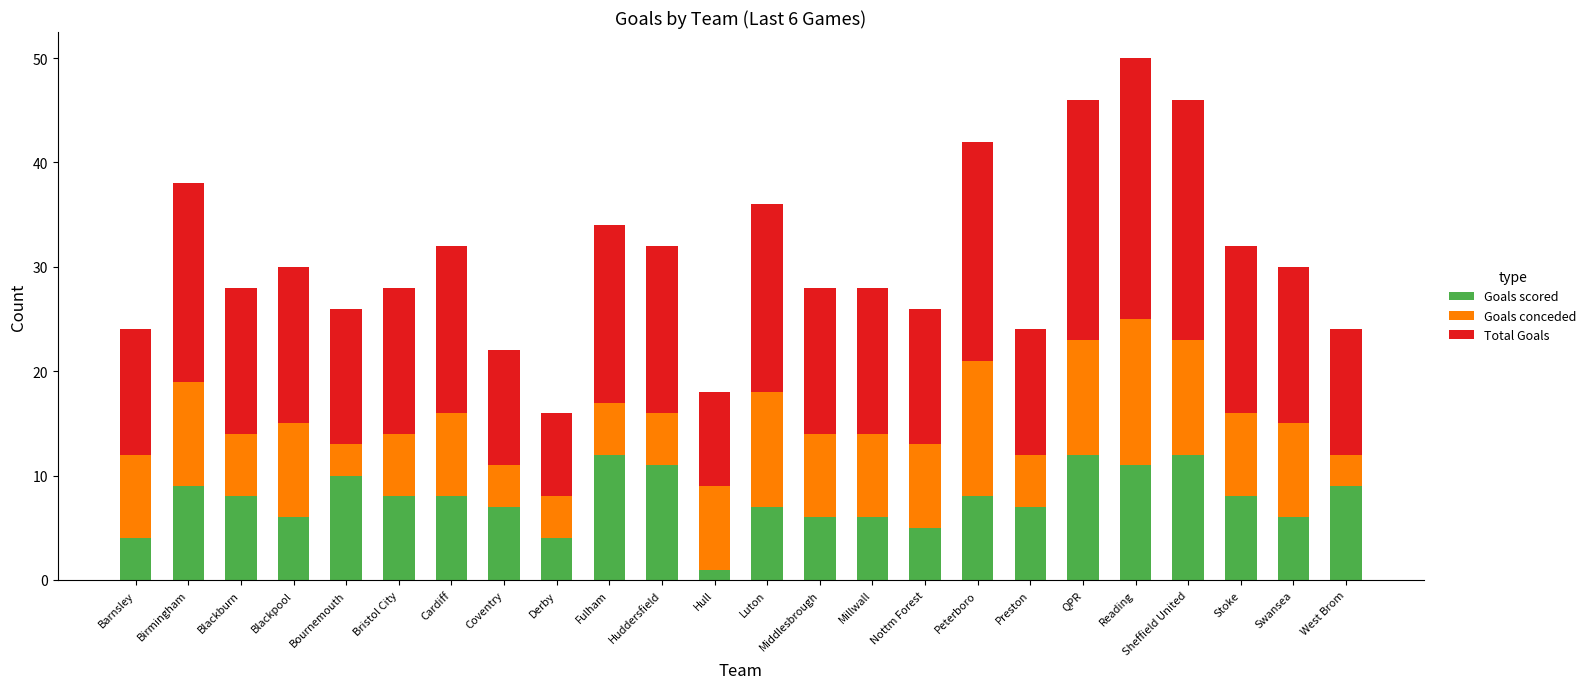

What is the highest value of the Goals scored series?

12